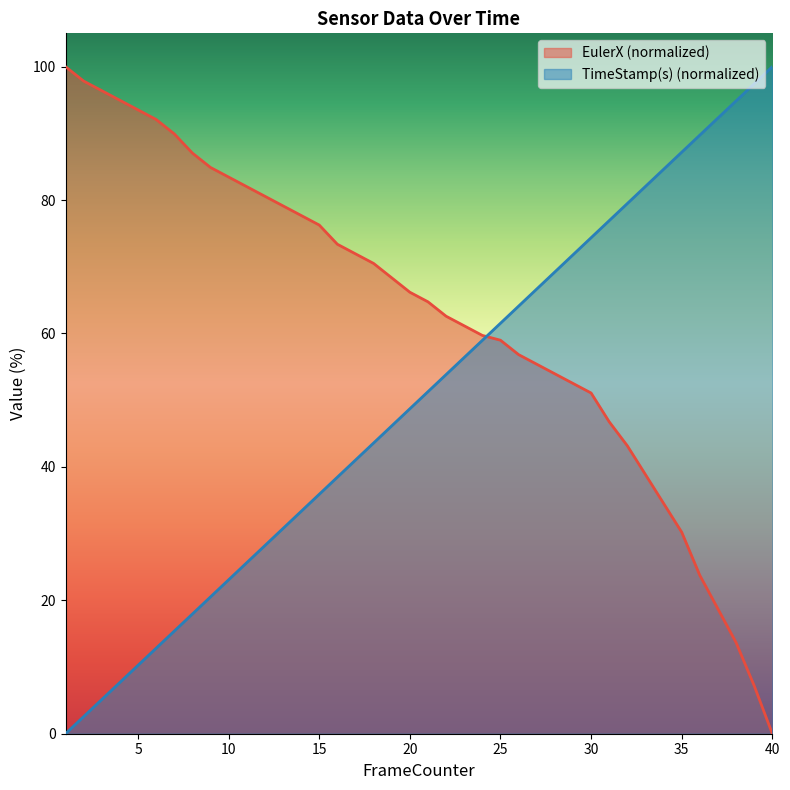

The value of TimeStamp(s) at 5 is 2.5. True or false?

False